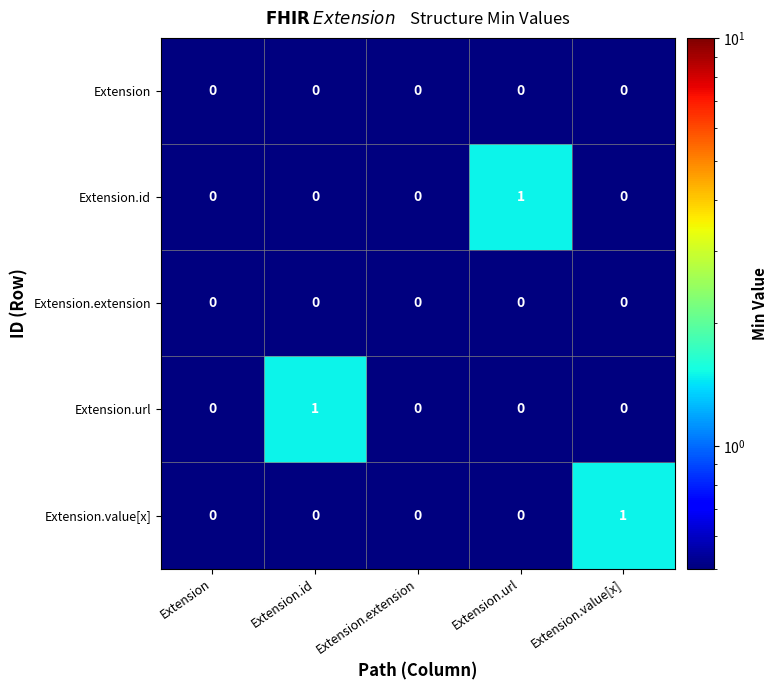

How many Extension.url values are between 0 and 1?

5